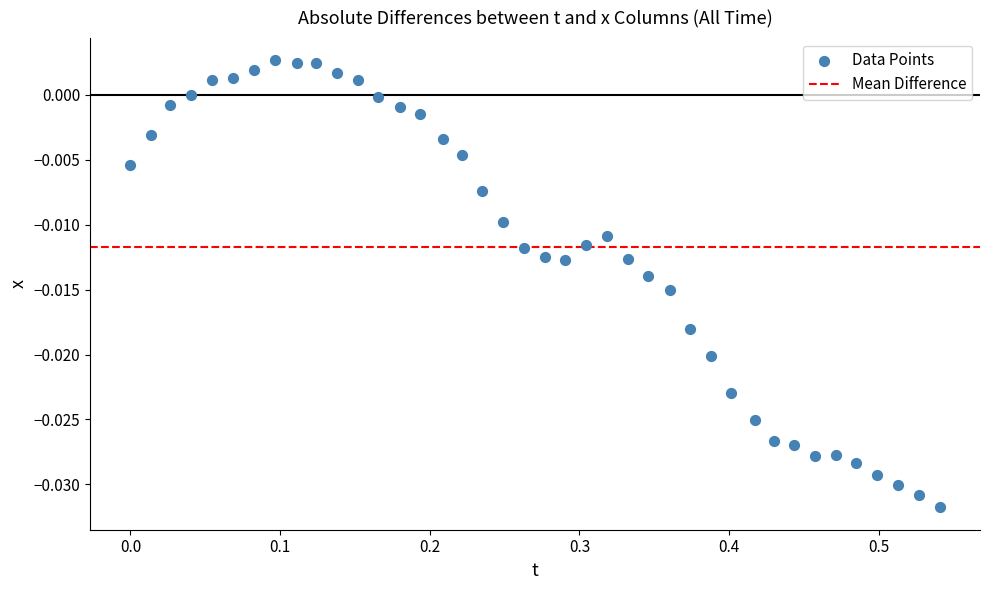

What is the range of X values (max minus min)?

0.5